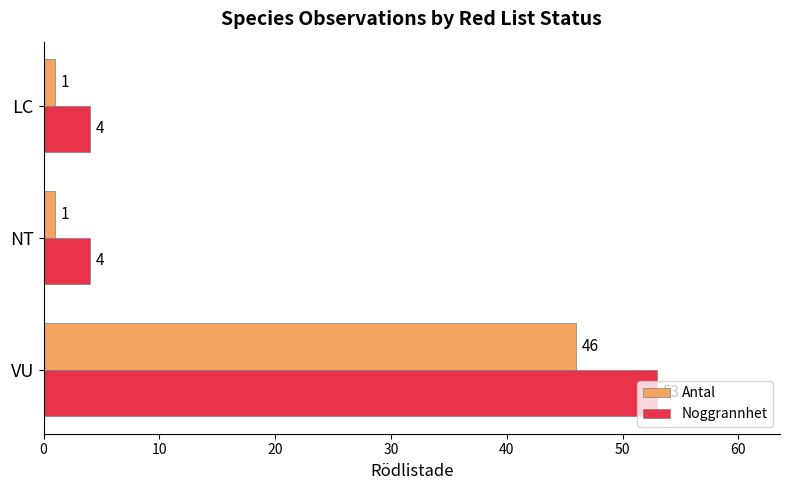

Is it true that Noggrannhet equals 4 at NT?

True